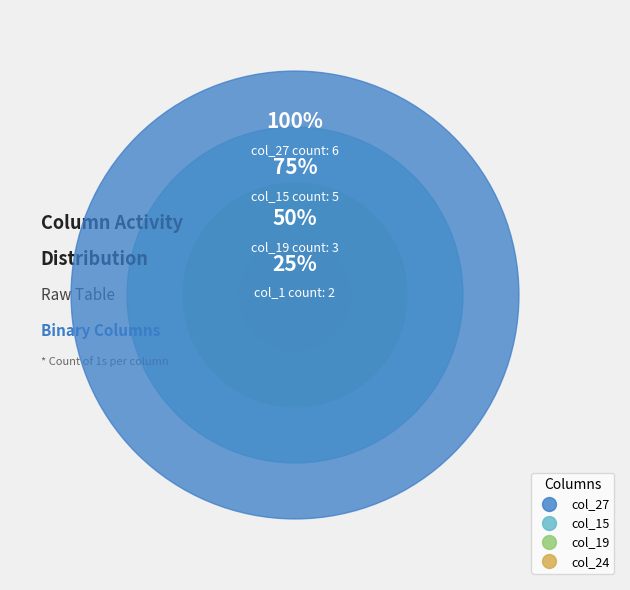

Is there a majority slice in this chart?

No